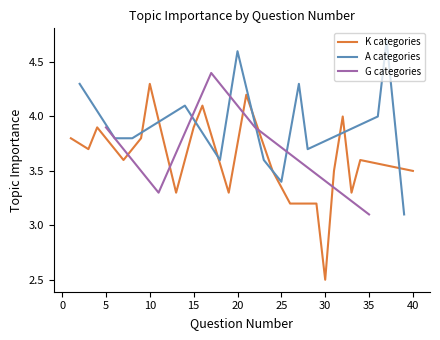

What is the lowest value of the K categories series?

2.5